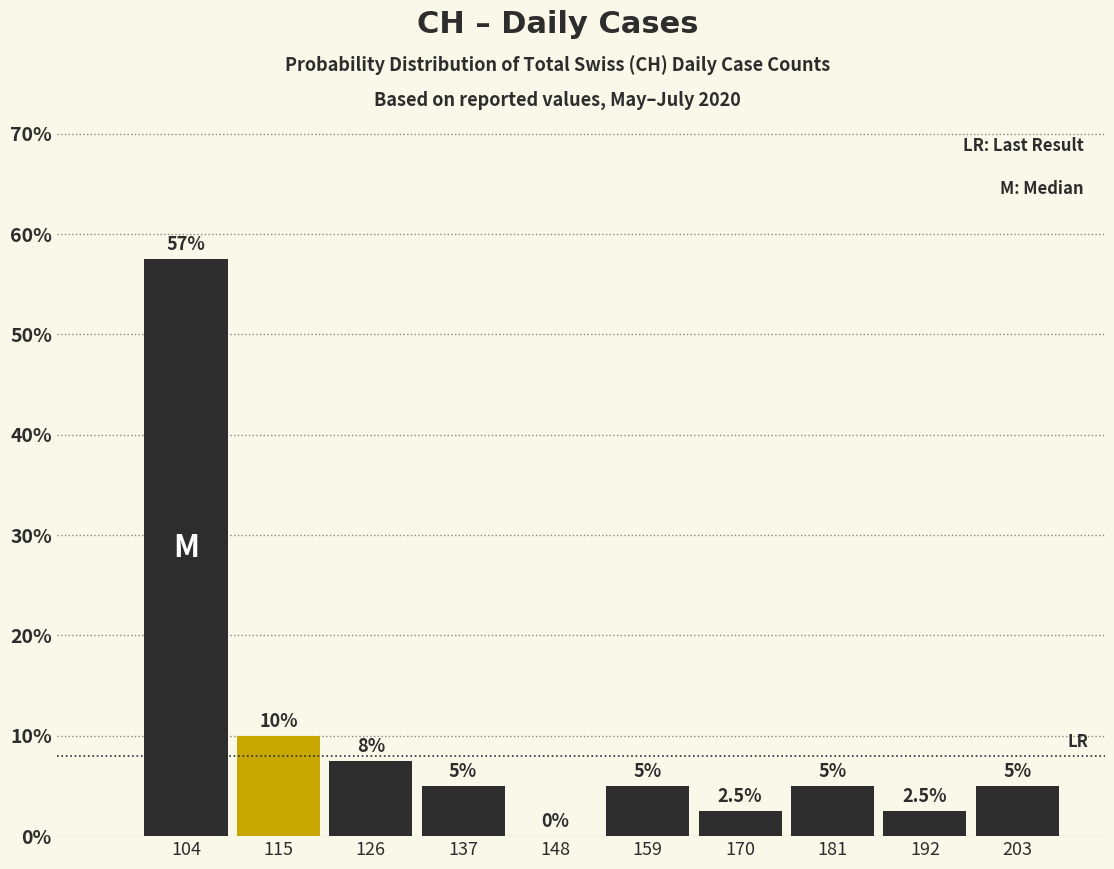

Which range on the x-axis has the tallest bar?

100 to 110